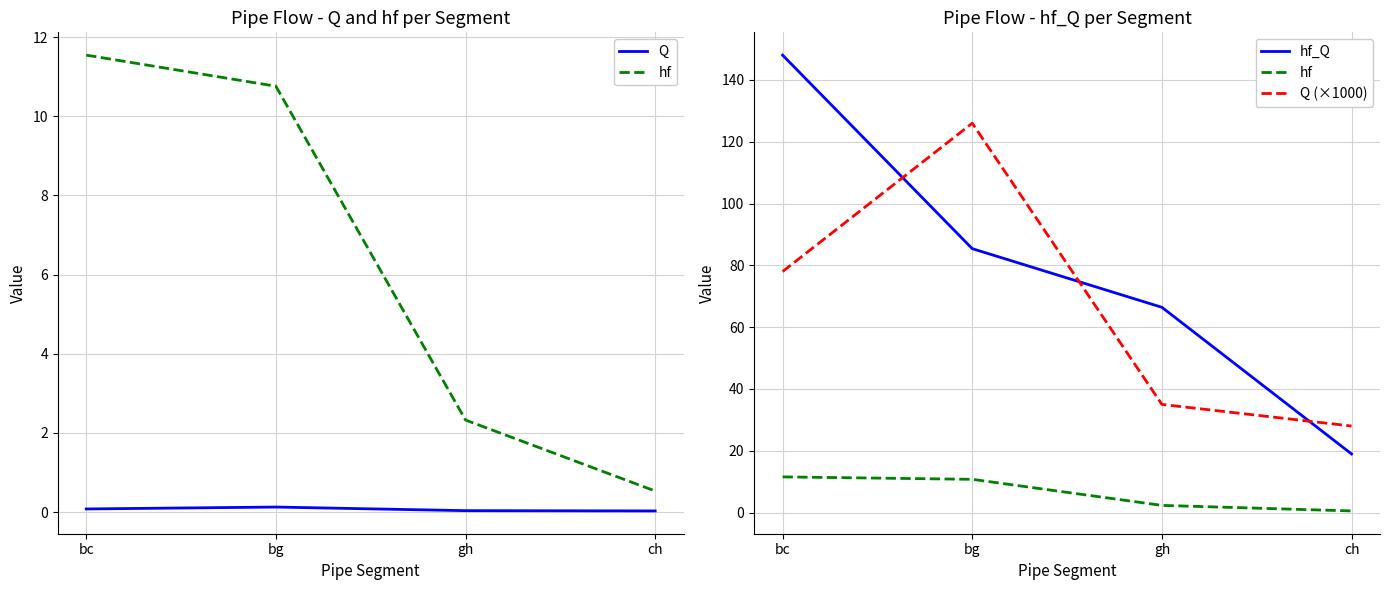

Read the hf value at ch.

0.5